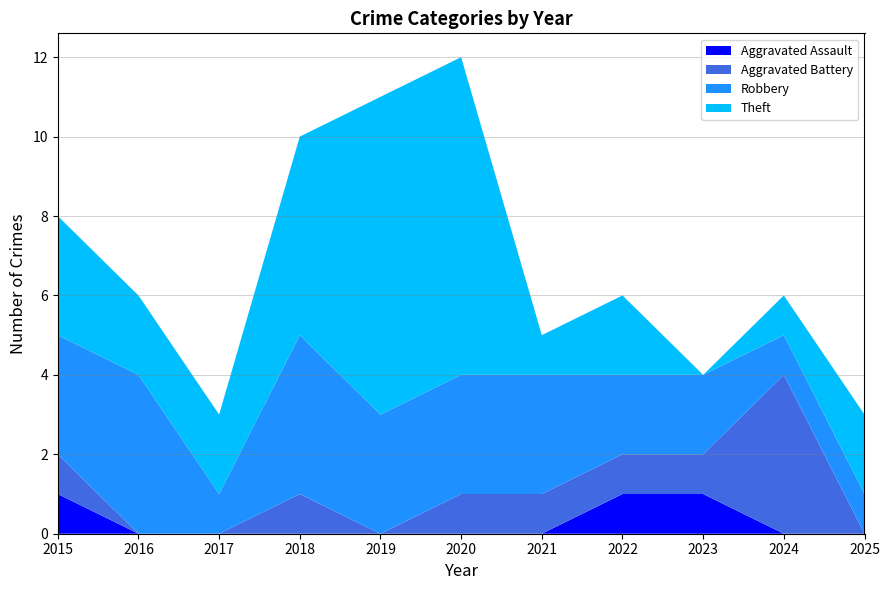

Reading left to right, what are all the values shown in this chart?

Aggravated Assault: 1	0	0	0	0	0	0	1	1	0	0
Aggravated Battery: 1	0	0	1	0	1	1	1	1	4	0
Robbery: 3	4	1	4	3	3	3	2	2	1	1
Theft: 3	2	2	5	8	8	1	2	0	1	2